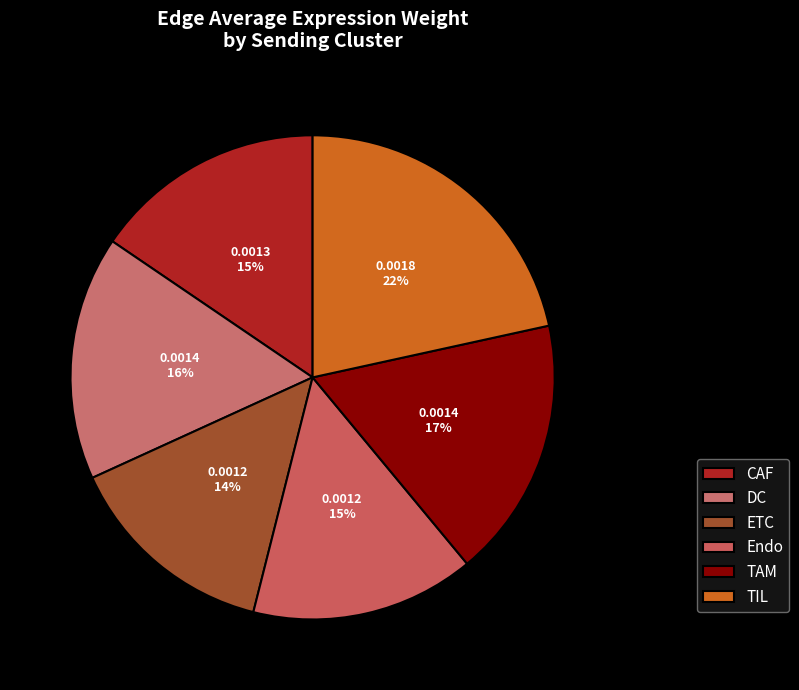

Is there any slice that represents more than half of the pie?

No